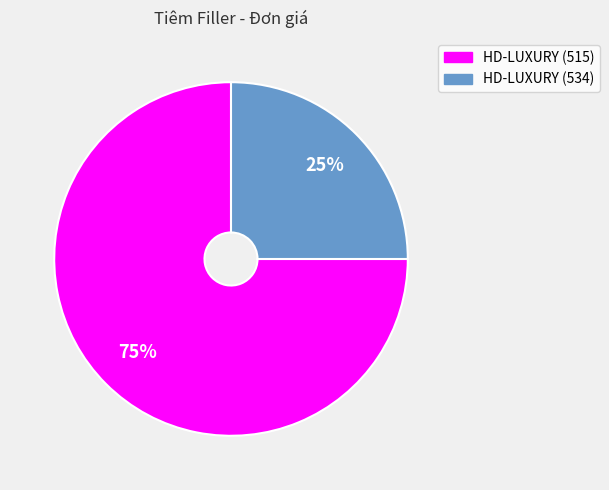

To the nearest percent, what is the combined percentage of HD-LUXURY (515) and HD-LUXURY (534)?

100%